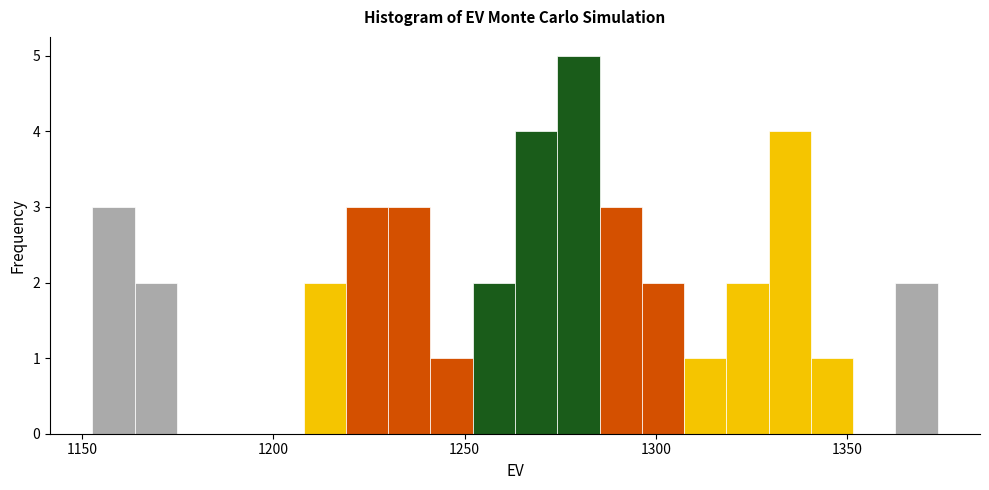

Around what value on the x-axis is the tallest bar? Give the approximate position of its centre, as read against the axis.

1280